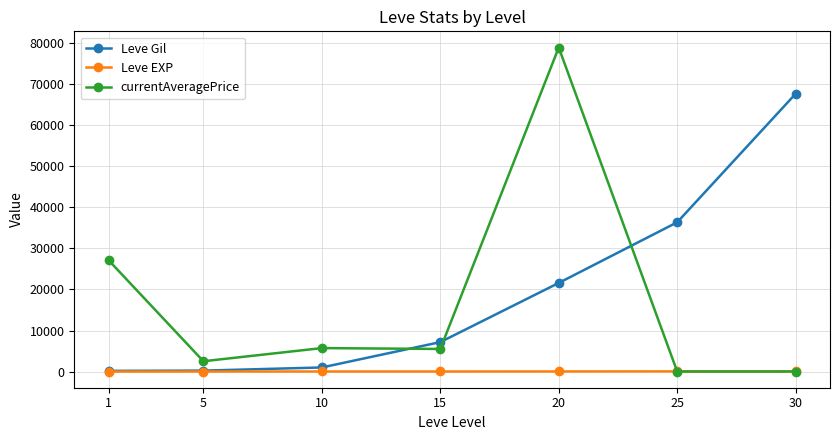

What is the total value across all series at 1?

27289